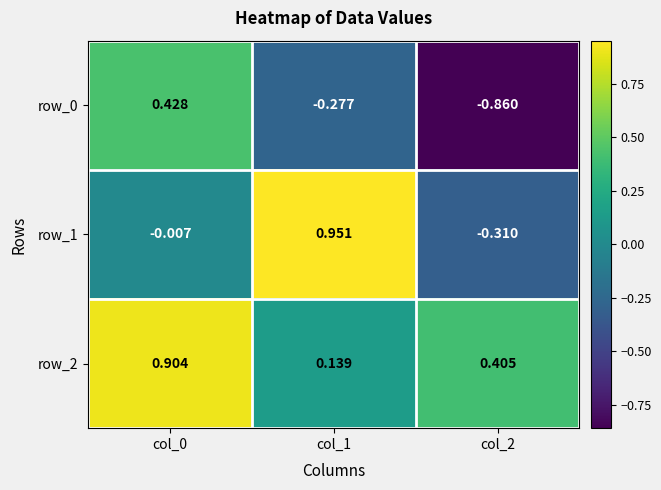

What is the average value of the row_2 series?

0.5